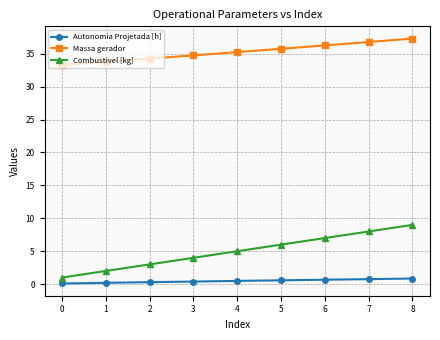

Which series has the largest range (max minus min)?

Combustivel [kg]